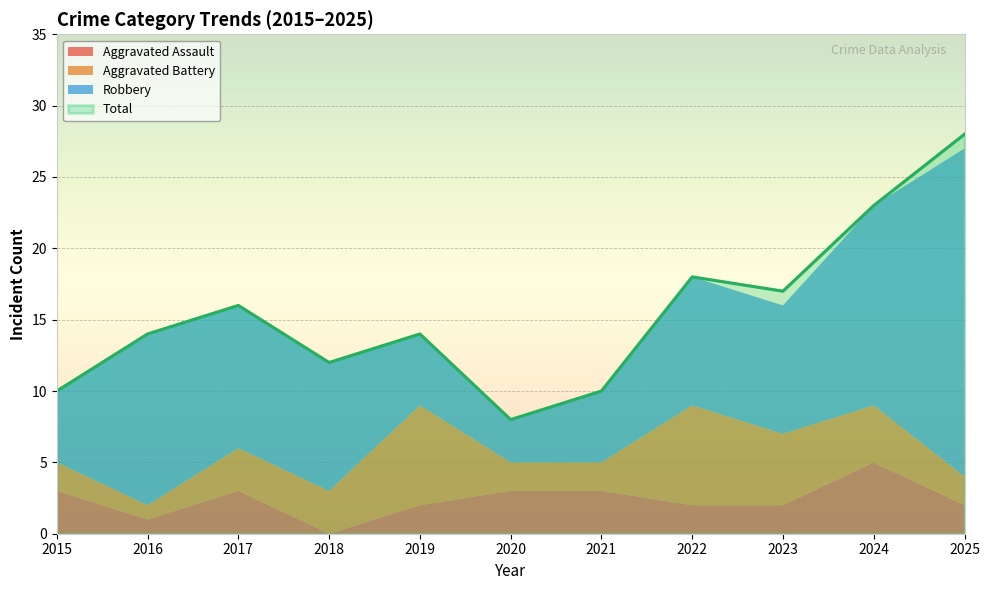

What is the highest value of the Total series?

28